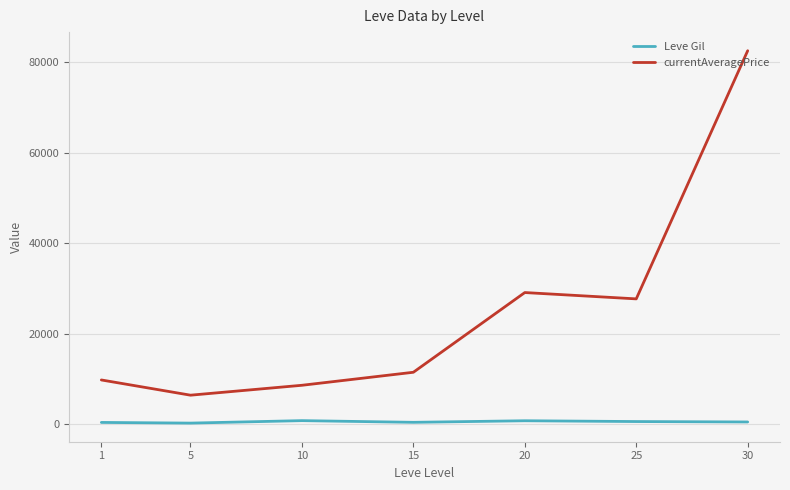

True or false: currentAveragePrice and Leve Gil intersect in this chart.

False